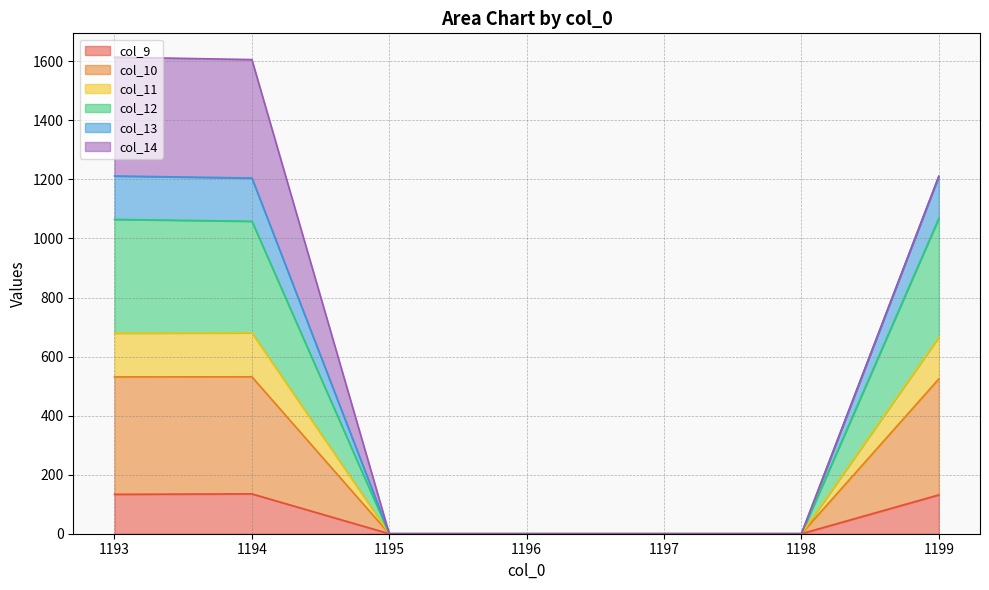

What is the maximum value for col_9?

135.0